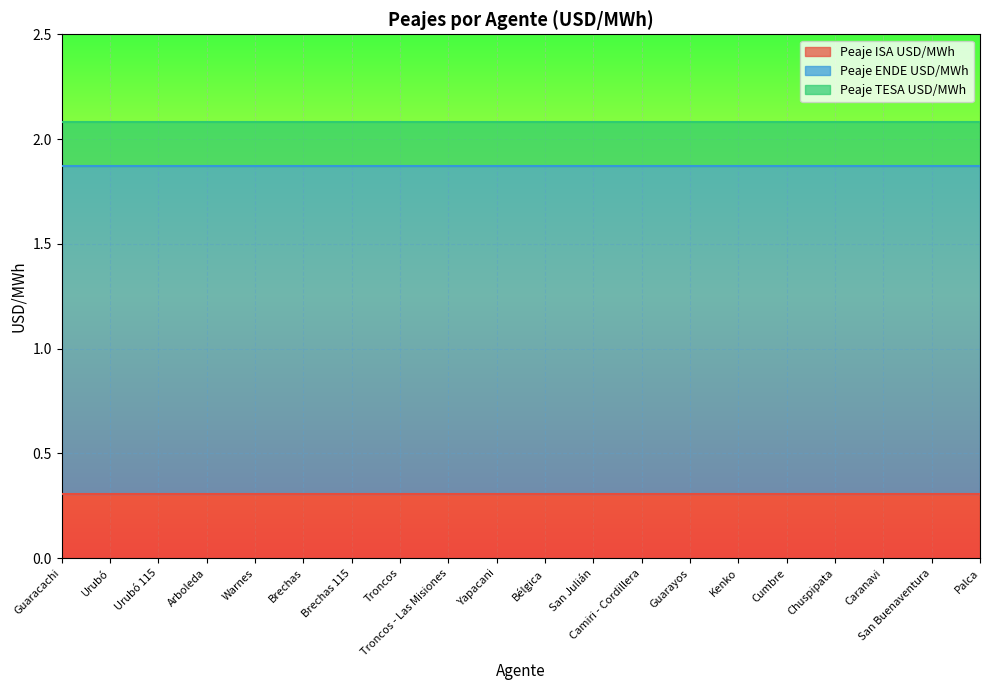

What is the total value across all series at Urubó?

2.1